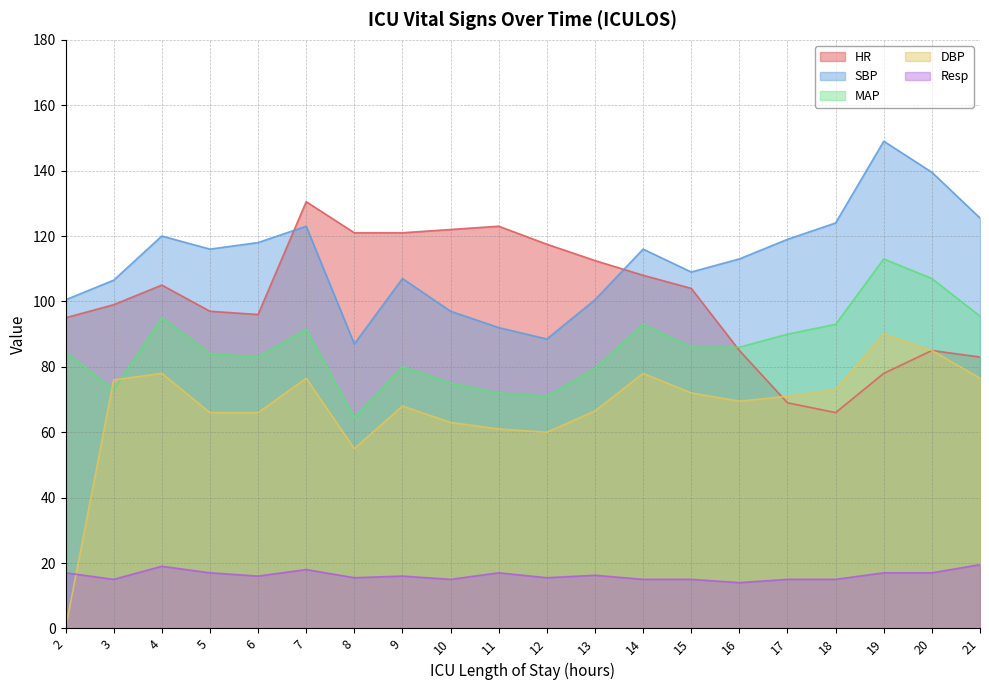

What value does the MAP series have at 15?

86.0